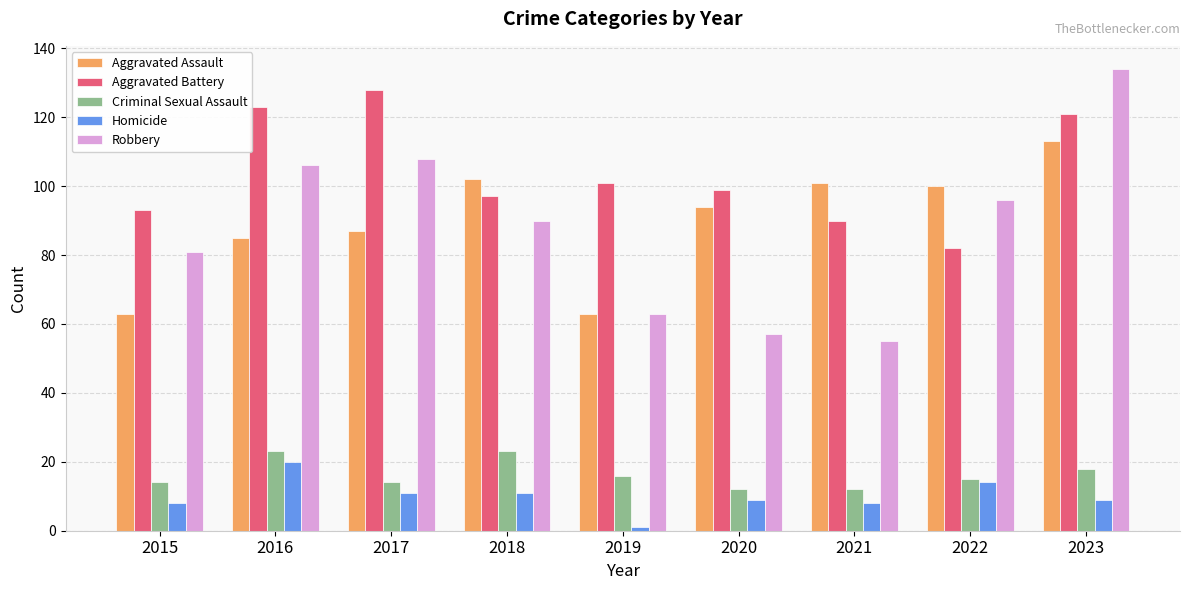

Reading left to right, list all the values displayed in this chart.

Aggravated Assault: 2015=63	2016=85	2017=87	2018=102	2019=63	2020=94	2021=101	2022=100	2023=113
Aggravated Battery: 2015=93	2016=123	2017=128	2018=97	2019=101	2020=99	2021=90	2022=82	2023=121
Criminal Sexual Assault: 2015=14	2016=23	2017=14	2018=23	2019=16	2020=12	2021=12	2022=15	2023=18
Homicide: 2015=8	2016=20	2017=11	2018=11	2019=1	2020=9	2021=8	2022=14	2023=9
Robbery: 2015=81	2016=106	2017=108	2018=90	2019=63	2020=57	2021=55	2022=96	2023=134